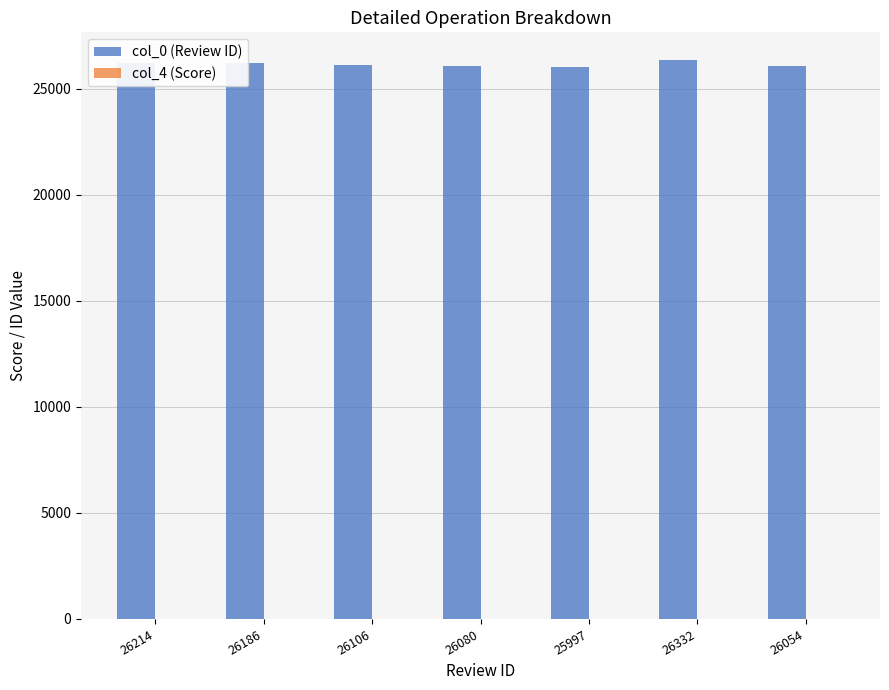

What is the spread (max minus min) of values at 26054?

26044.8